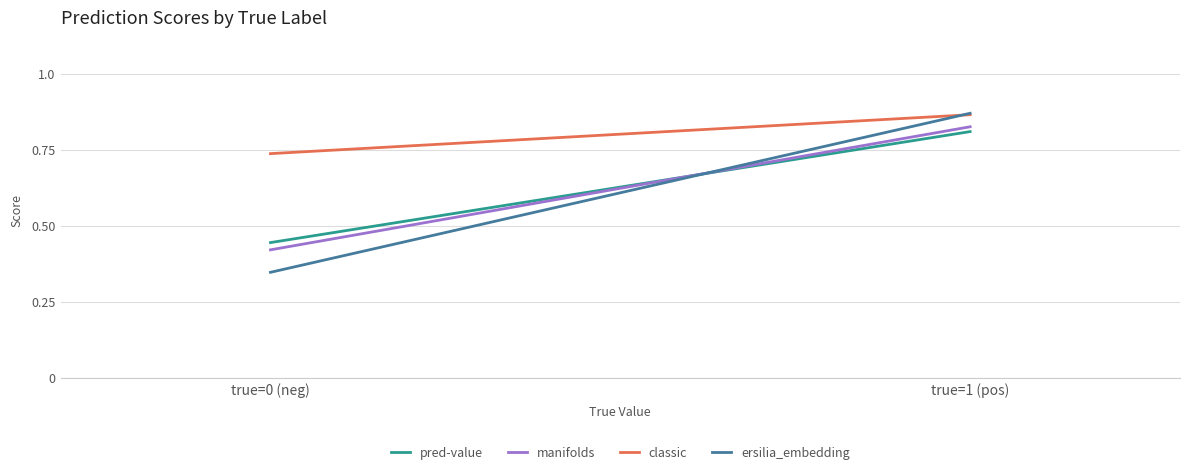

Is it true that pred-value equals 0.4 at true=0 (neg)?

True